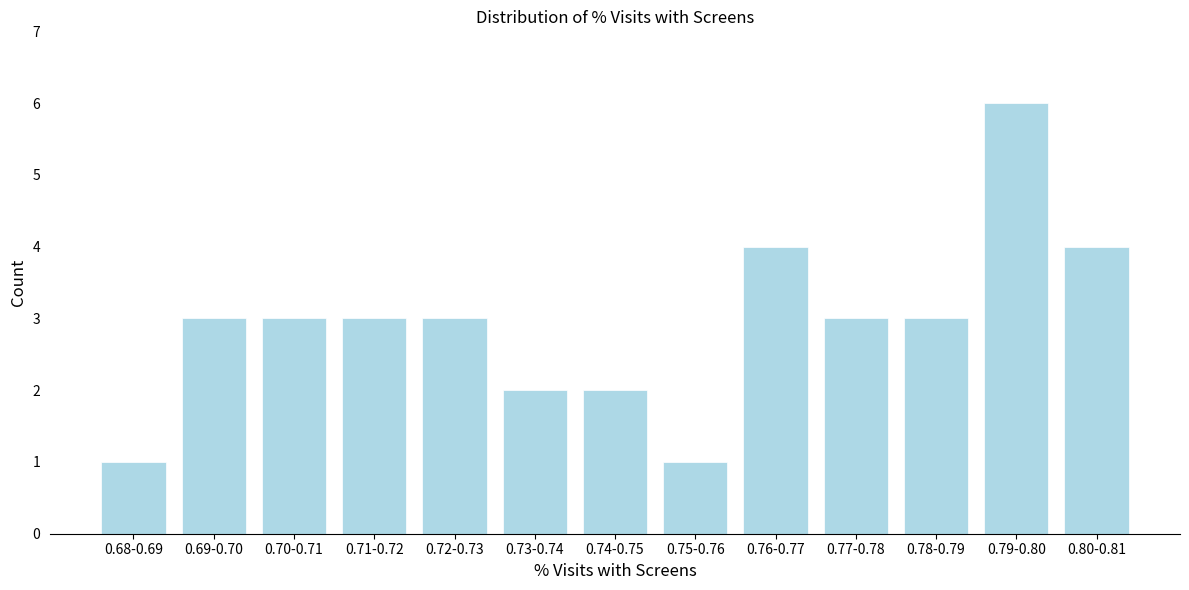

Reading right to left, extract all data points from this chart.

4	6	3	3	4	1	2	2	3	3	3	3	1